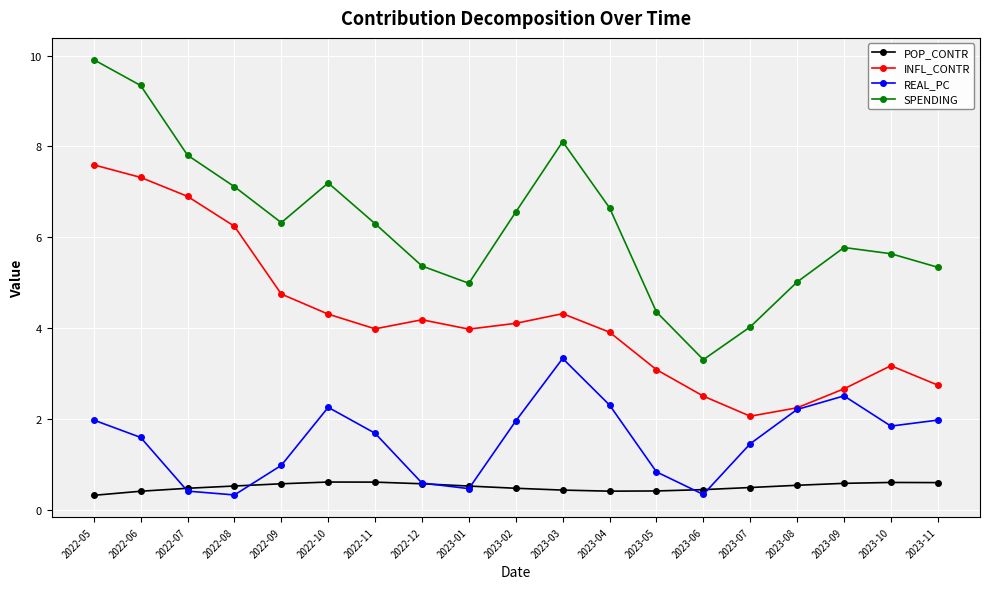

Rank the series by their average value, from lowest to highest.

POP_CONTR, REAL_PC, INFL_CONTR, SPENDING